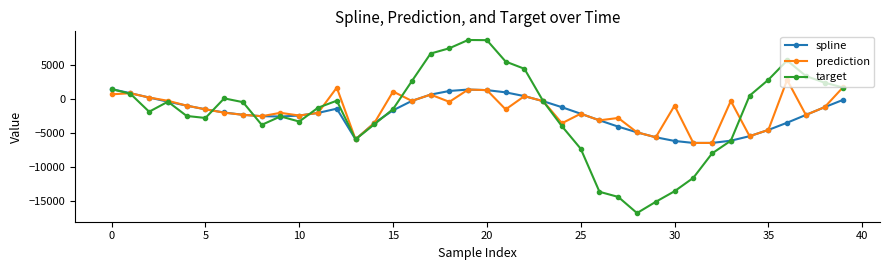

In target, how many points are lower than both neighbors (excluding endpoints)?

6